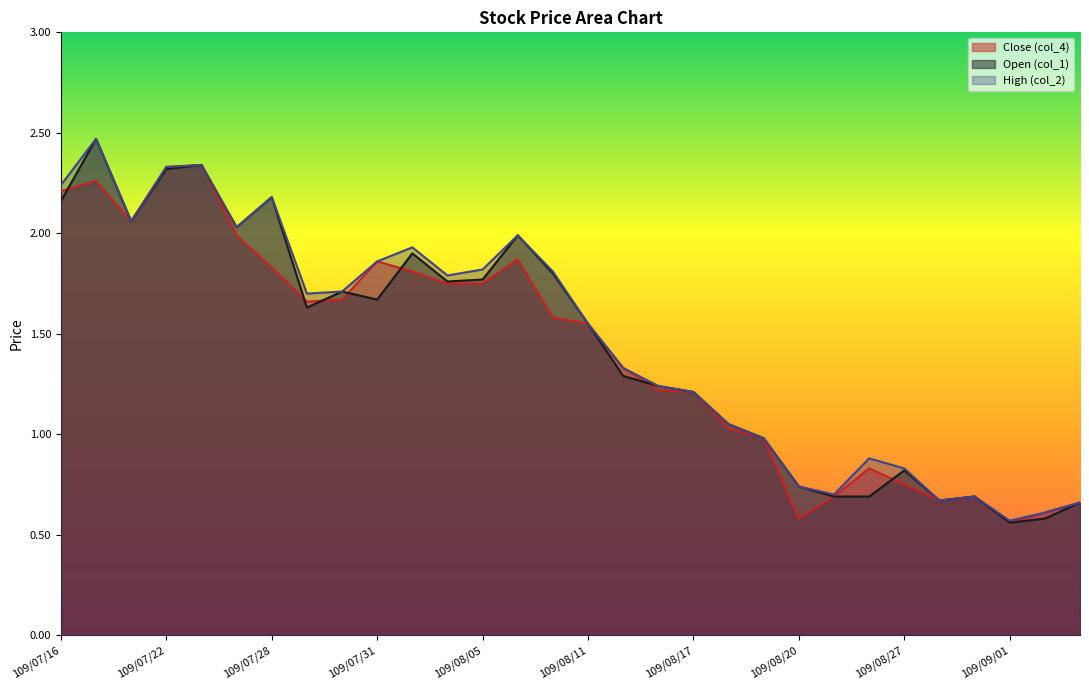

What is the difference between the maximum and second lowest values in the Open (col_1) series?

1.9